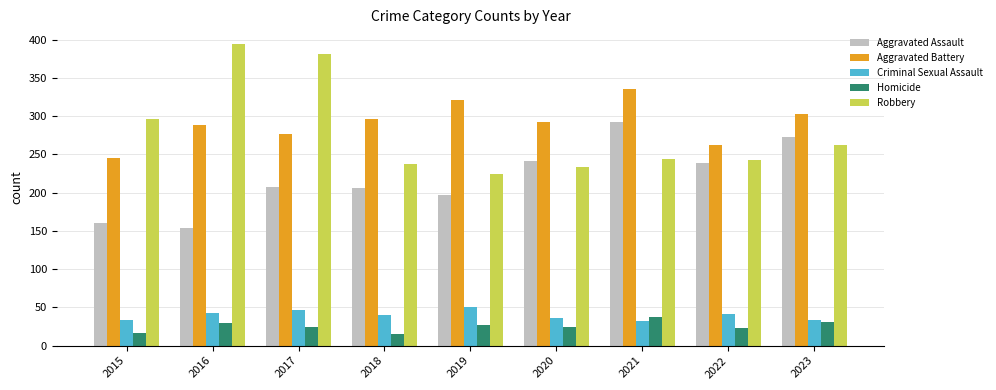

What is the total value across all series at 2023?

902